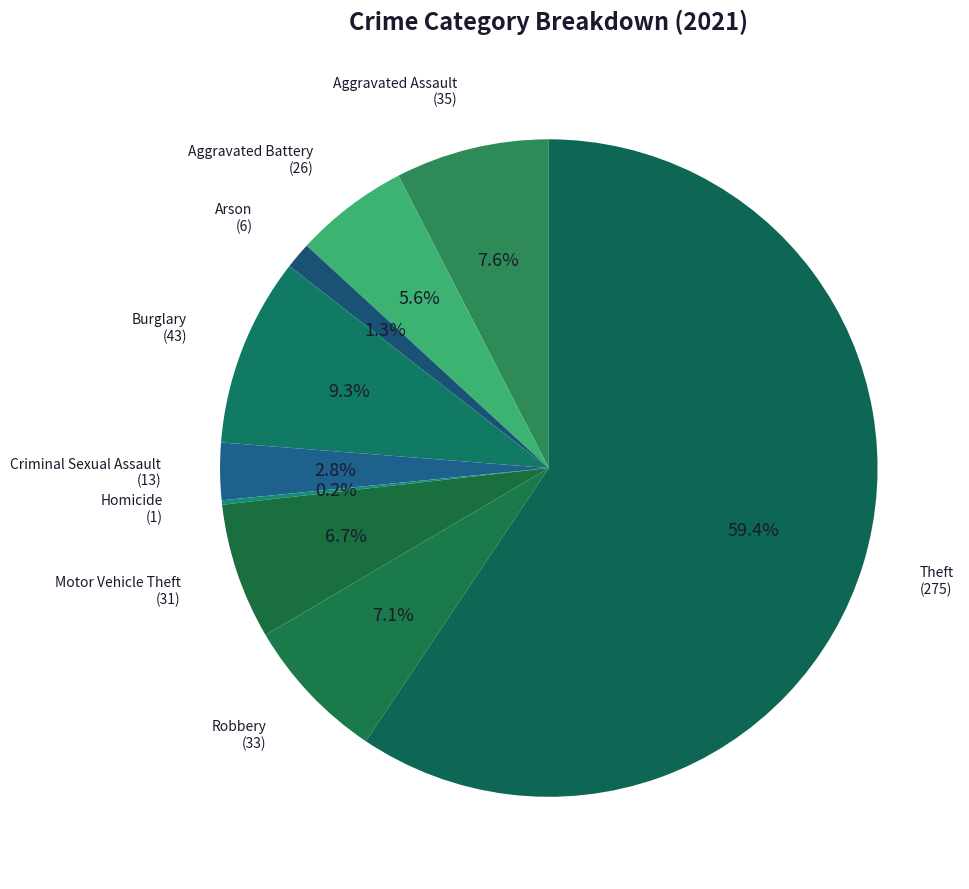

Which category has the biggest portion of the pie?

Theft